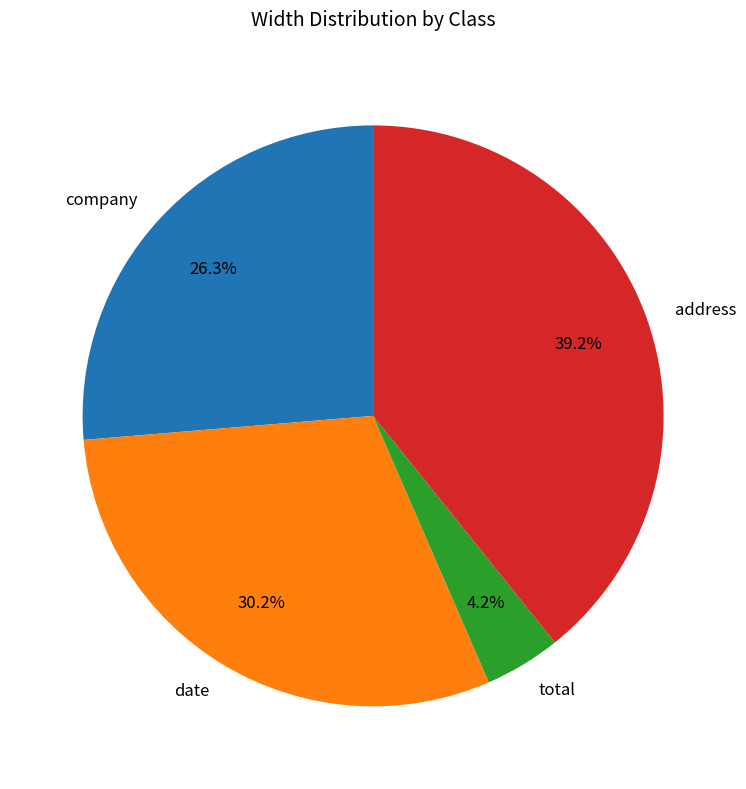

To the nearest percent, what is the difference between the largest and smallest slice percentages?

35%